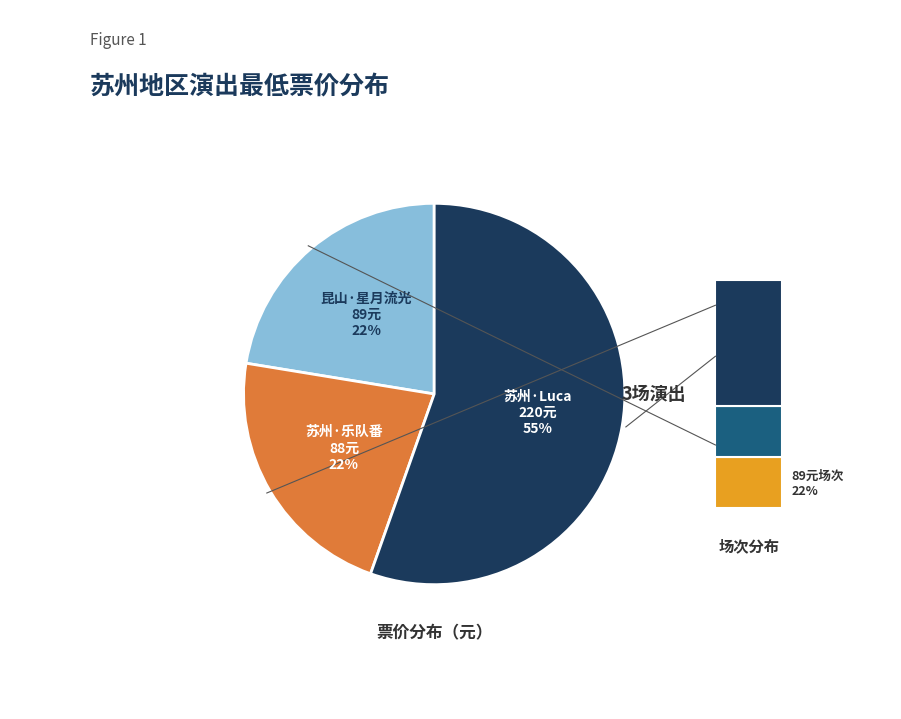

How many slices are in this pie chart?

3